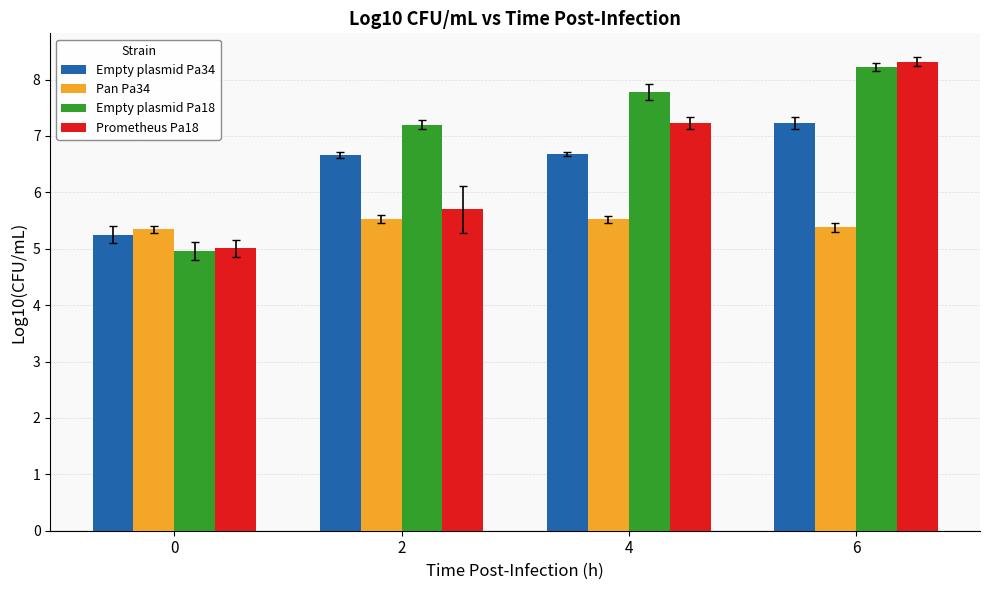

Rank the series by their maximum value, from highest to lowest.

Prometheus Pa18, Empty plasmid Pa18, Empty plasmid Pa34, Pan Pa34